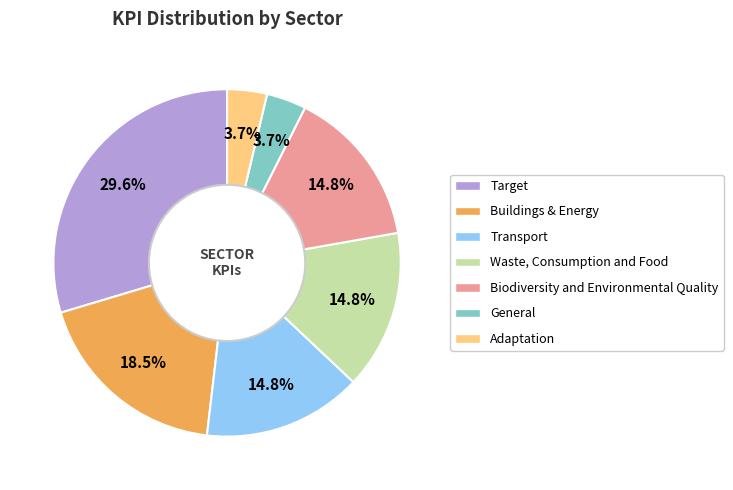

To the nearest percent, what is the combined percentage of Transport and Waste, Consumption and Food?

30%